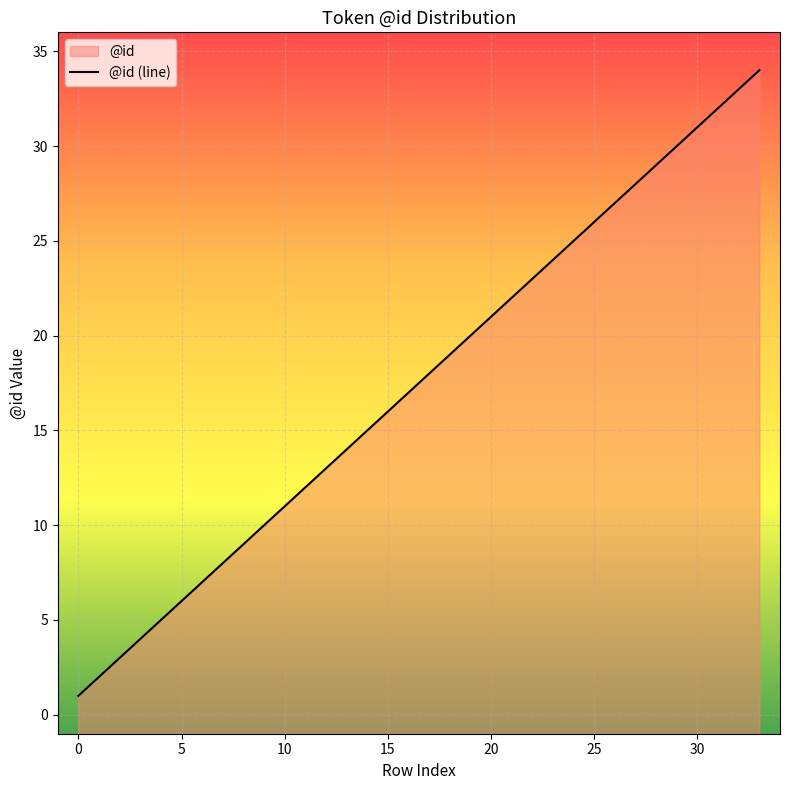

True or false: the data shows 11 at 10.

True